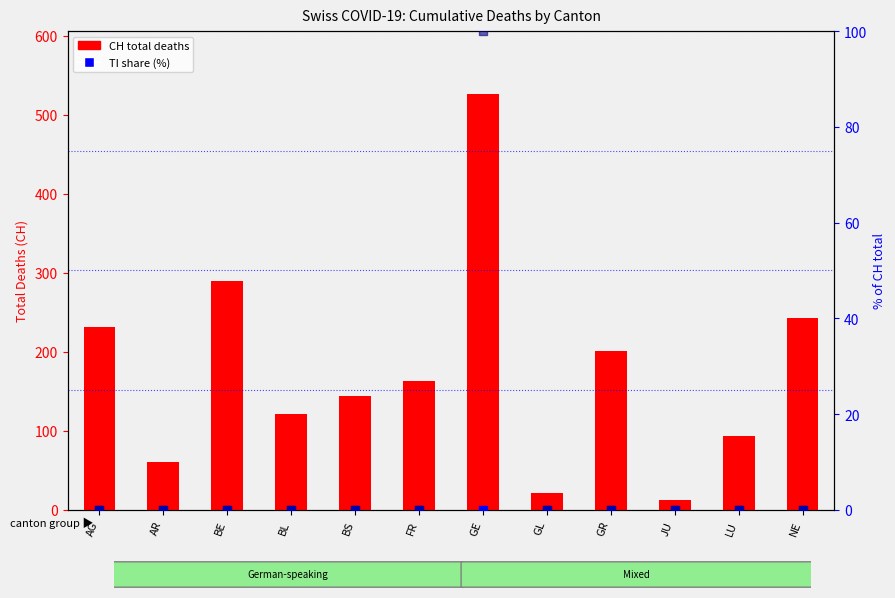

At how many categories does at least one series exceed 112?

8